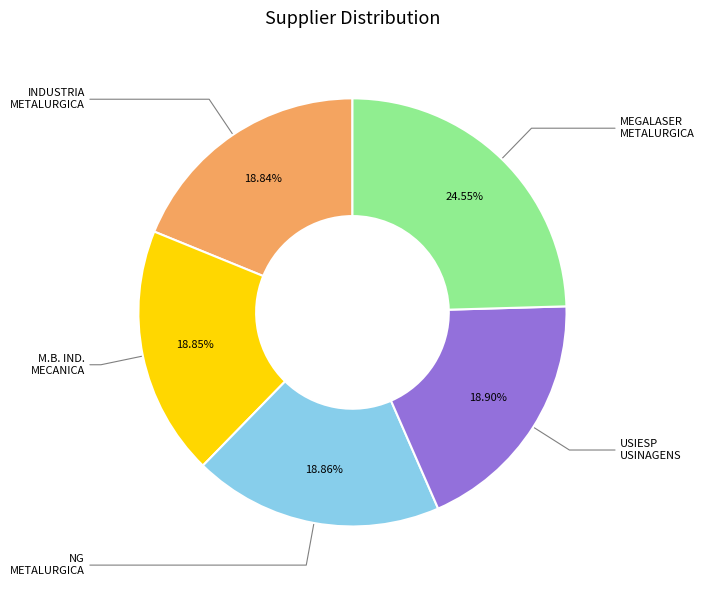

Is there a majority slice in this chart?

No